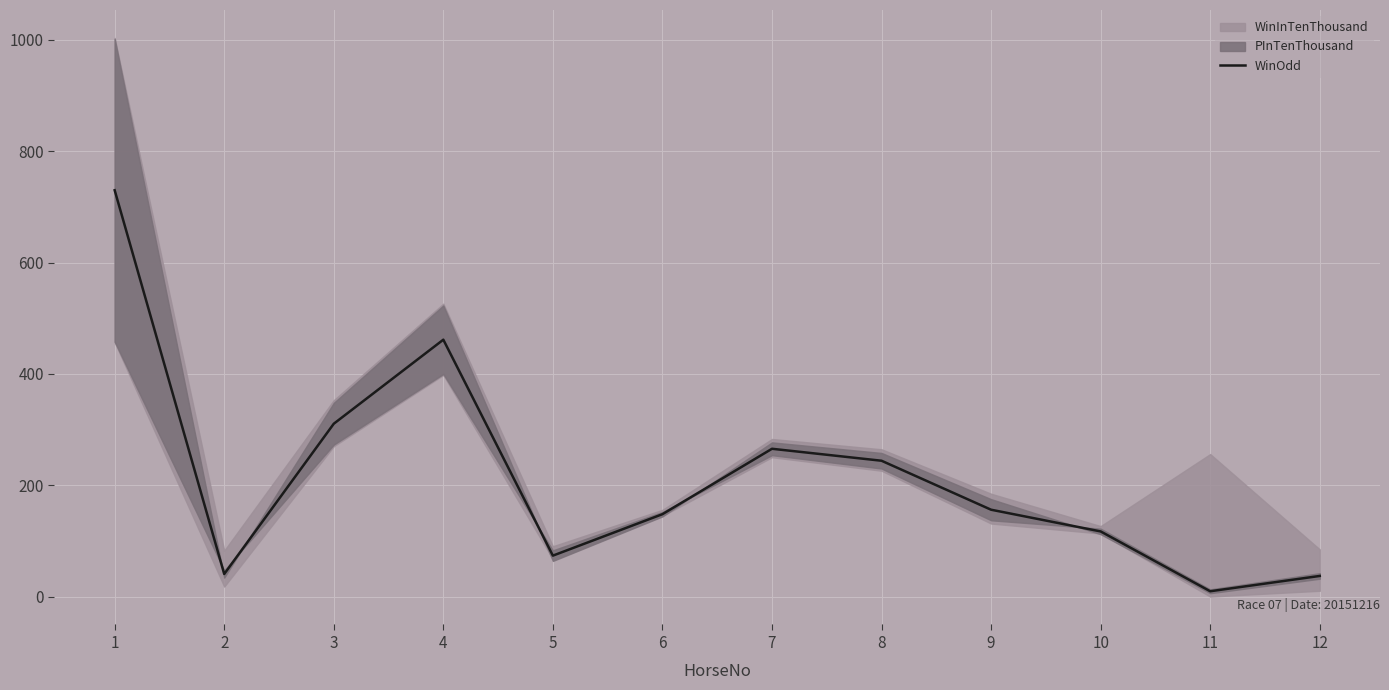

List the labels in order of value, smallest first.

11, 12, 2, 5, 10, 6, 9, 8, 7, 3, 4, 1